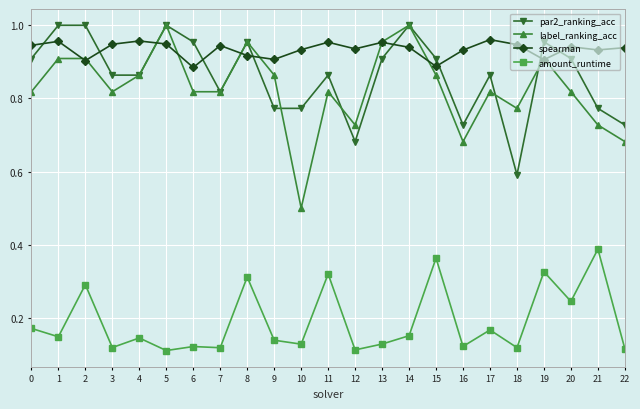

What is the lowest value of the par2_ranking_acc series?

0.6